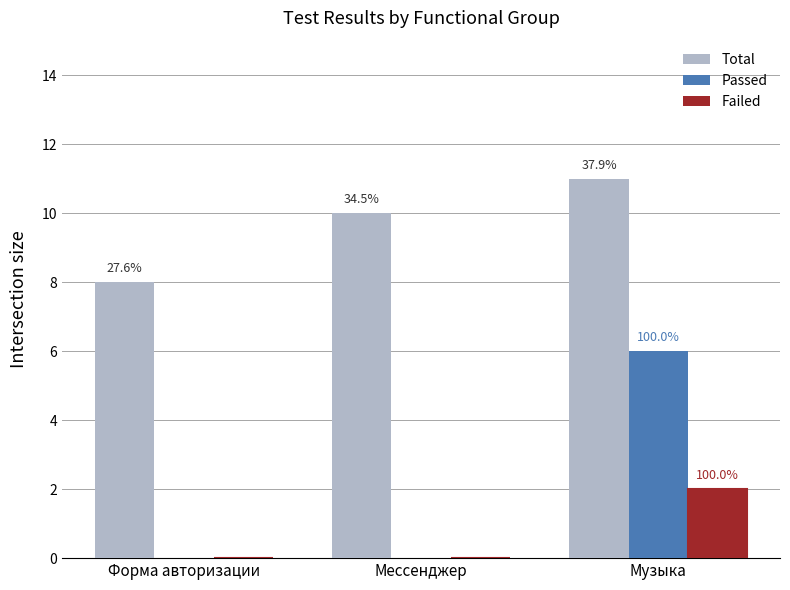

What is the total value across all series at Мессенджер?

10